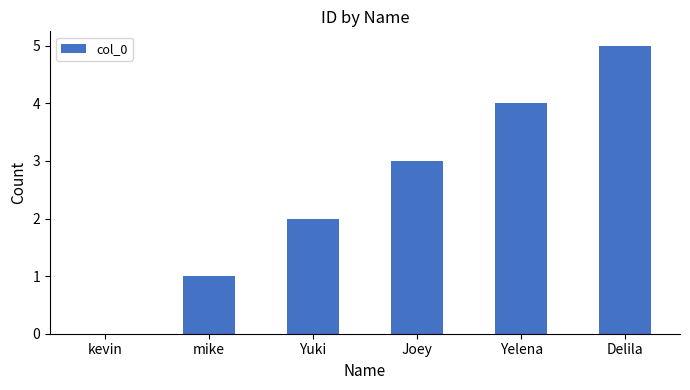

What is the sum of the values at Yuki and Joey?

5